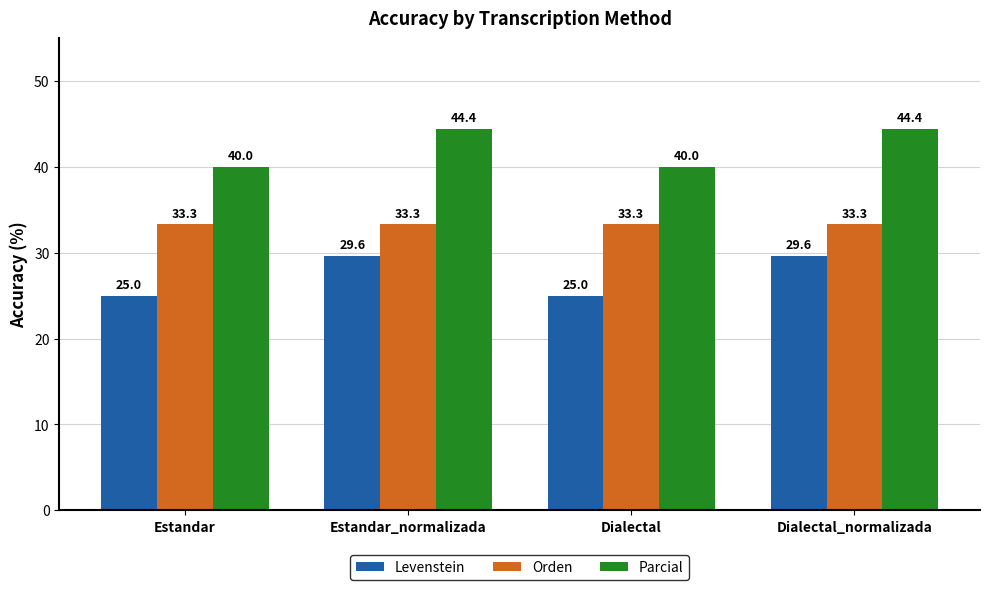

Is the value of Parcial at Estandar_normalizada greater than the value of Levenstein at Dialectal?

Yes